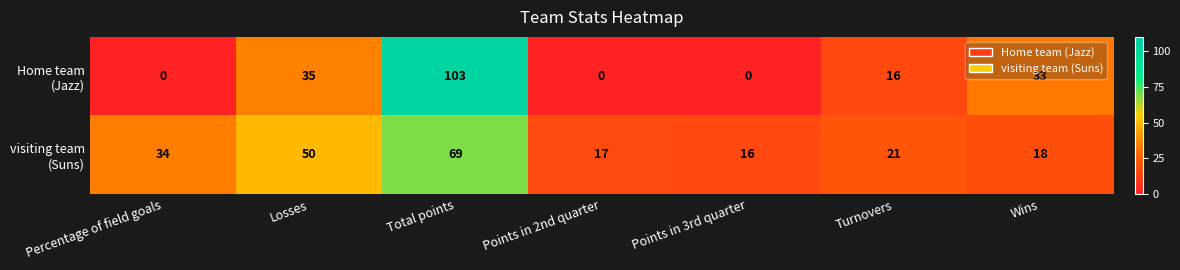

At which category does the chart reach its peak across all series?

Total points